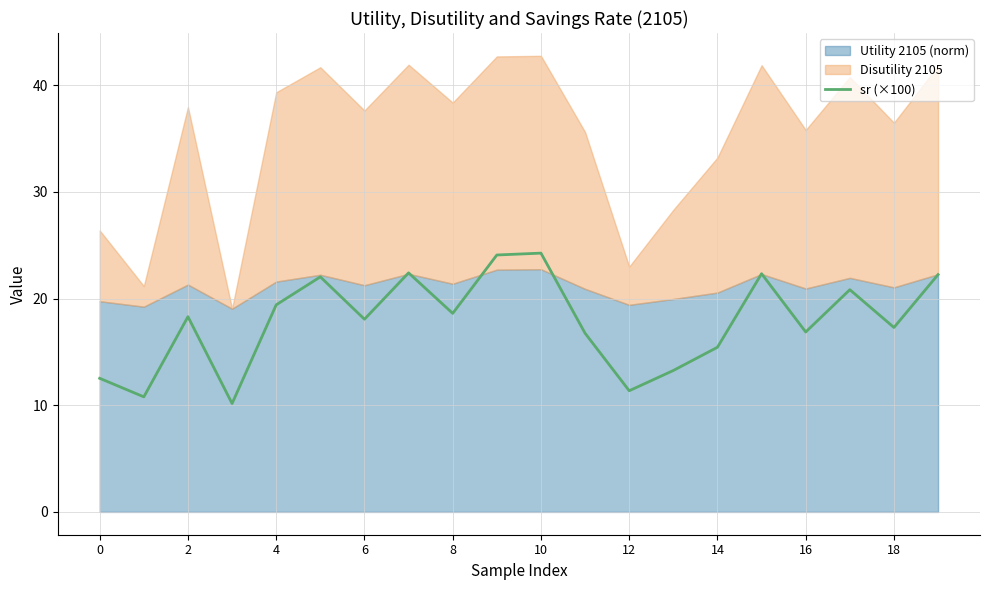

What is the highest value of the sr (×100) series?

24.3